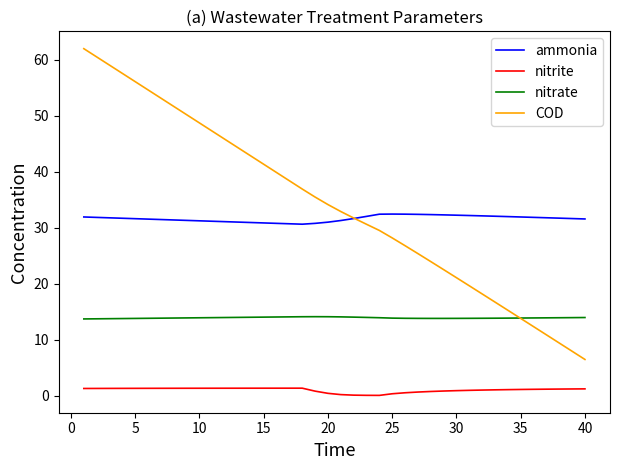

Which series has the largest range (max minus min)?

COD